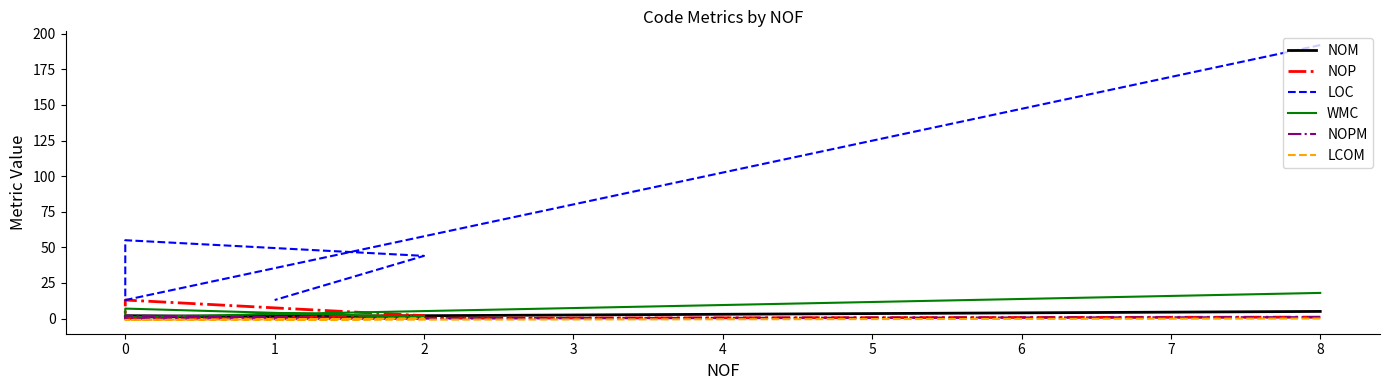

Reading left to right, extract all data points from this chart.

NOM: 5	1	2	1	0
NOP: 1	0	13	2	1
LOC: 192	13	55	44	13
WMC: 18	1	7	1	0
NOPM: 1	0	2	0	0
LCOM: 0	-1	-1	0	-1